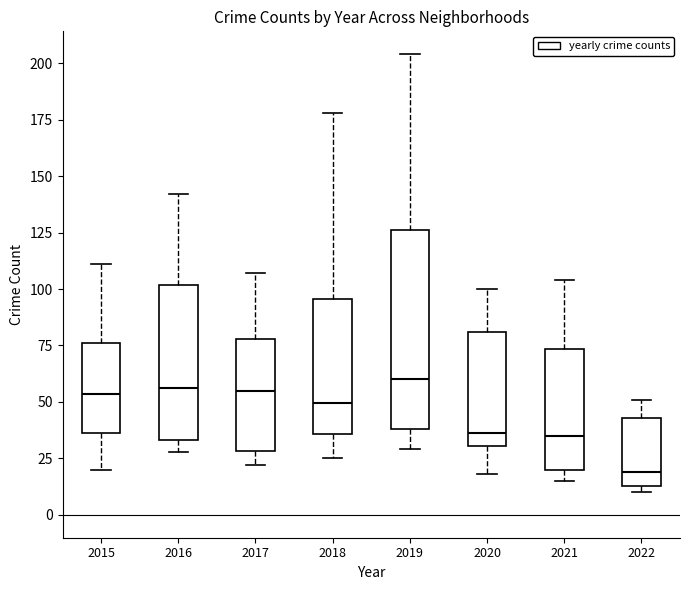

Which box is the tallest, from its lower edge to its upper edge?

2019